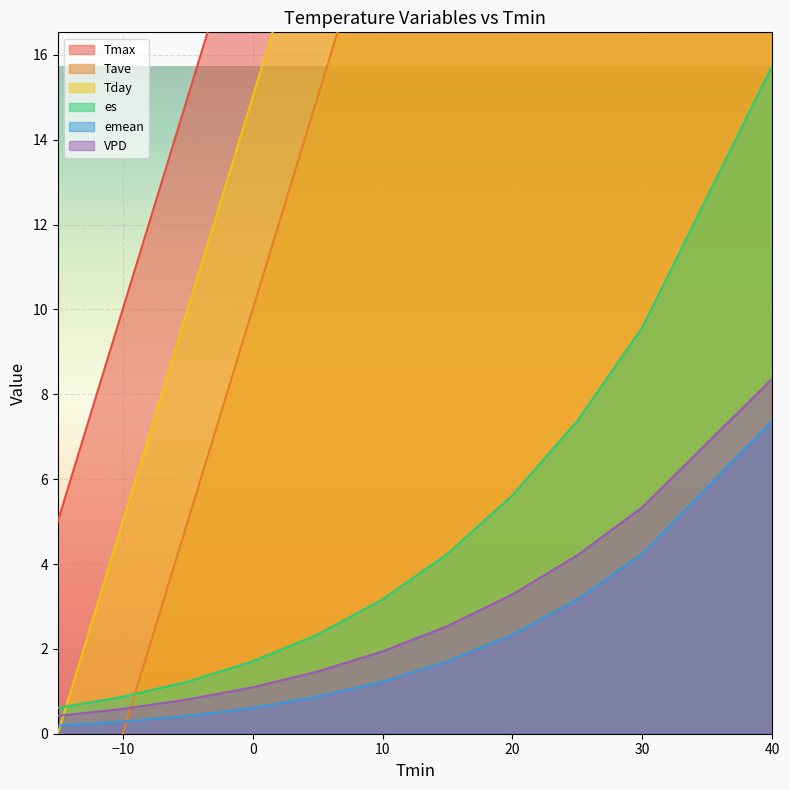

What is the value of the Tave point at the 3rd from the left?

5.0